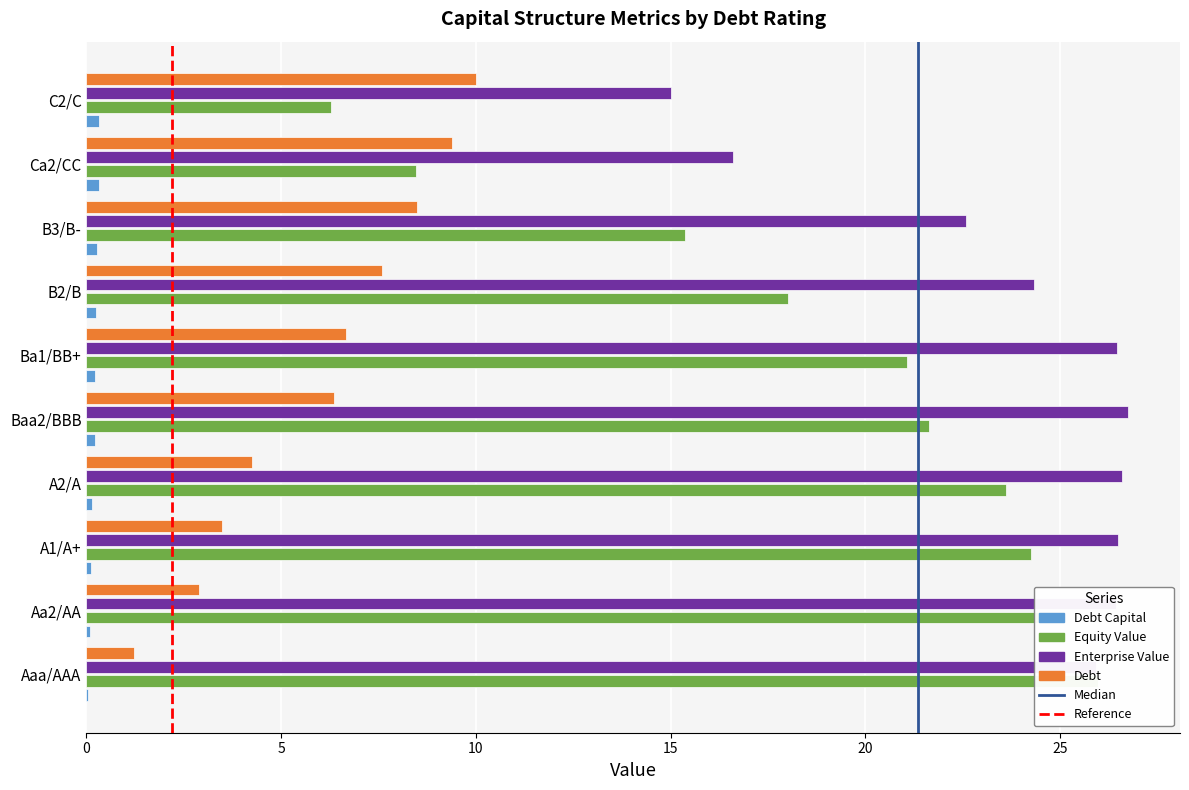

Are the bars grouped side by side (vs. stacked)?

Yes